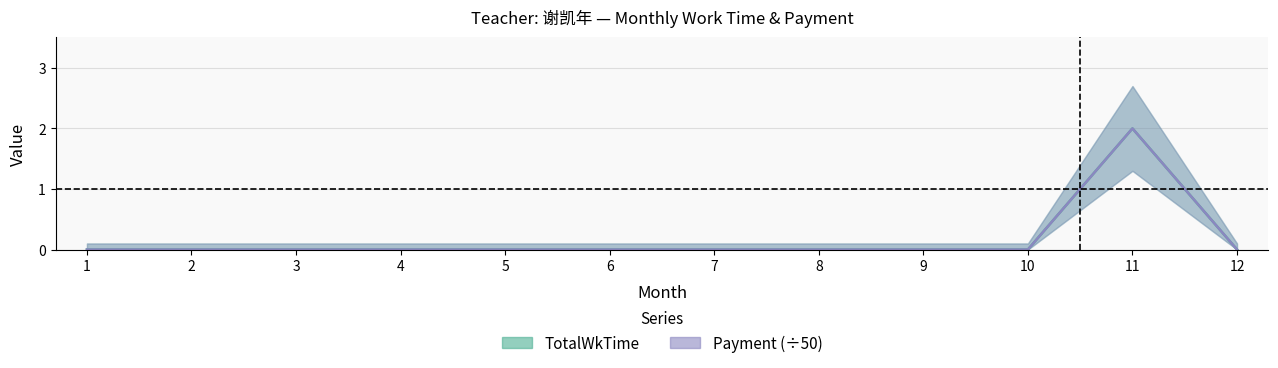

List the series in order of their peak value, highest first.

TotalWkTime, Payment